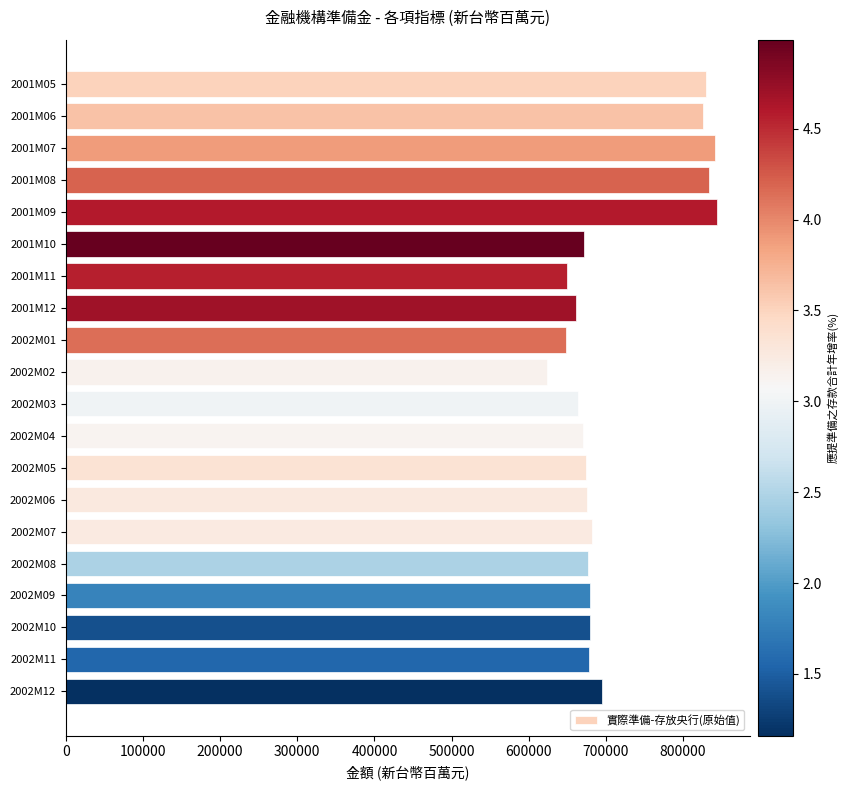

Is it true that the value at 2002M03 is 950325?

False